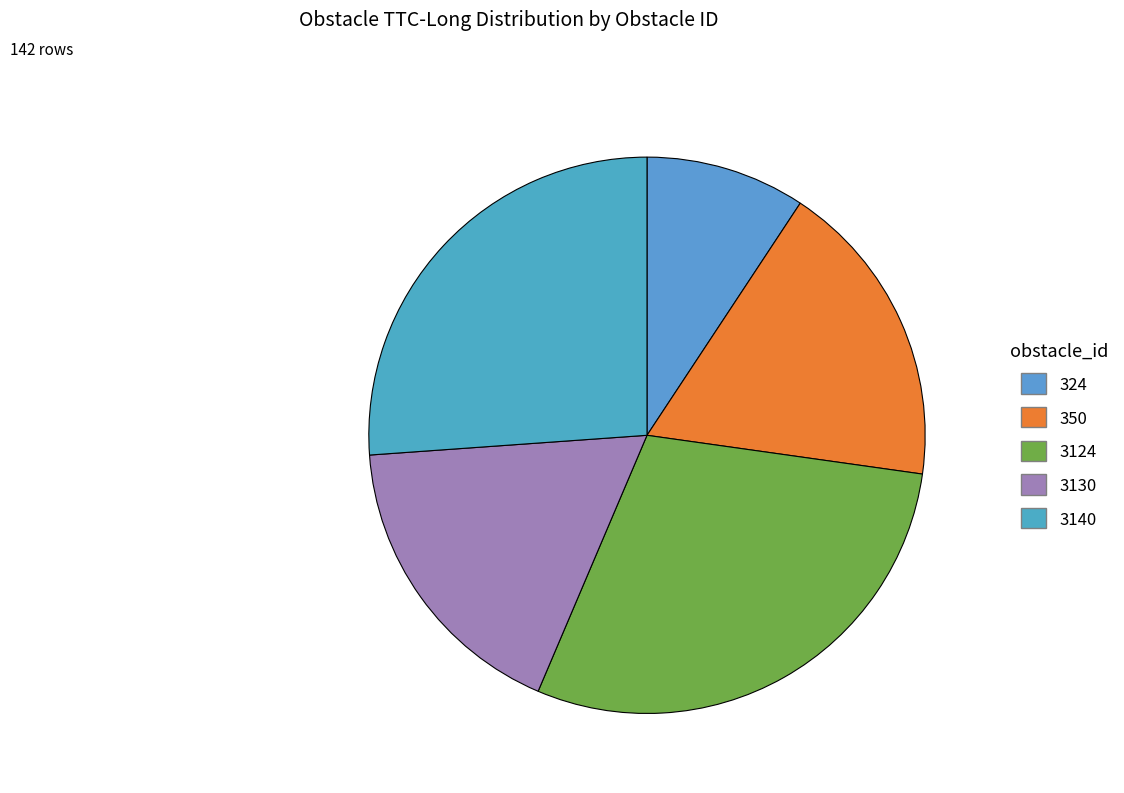

How many slices are in this pie chart?

5